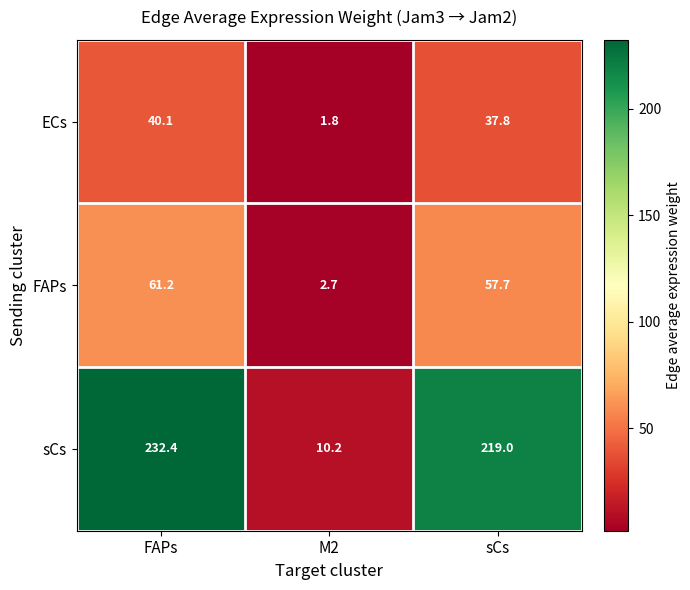

Reading left to right, transcribe all the data shown in this chart.

ECs: FAPs=40.1	M2=1.8	sCs=37.8
FAPs: FAPs=61.2	M2=2.7	sCs=57.7
sCs: FAPs=232.4	M2=10.2	sCs=219.0